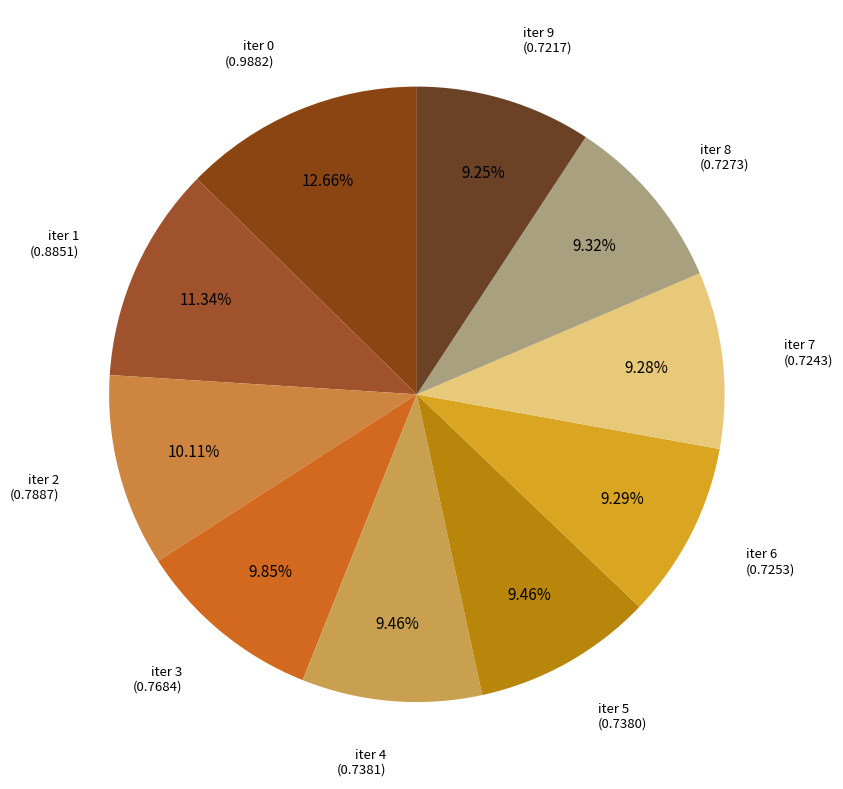

Between iter 5 and iter 0, which is larger?

iter 0